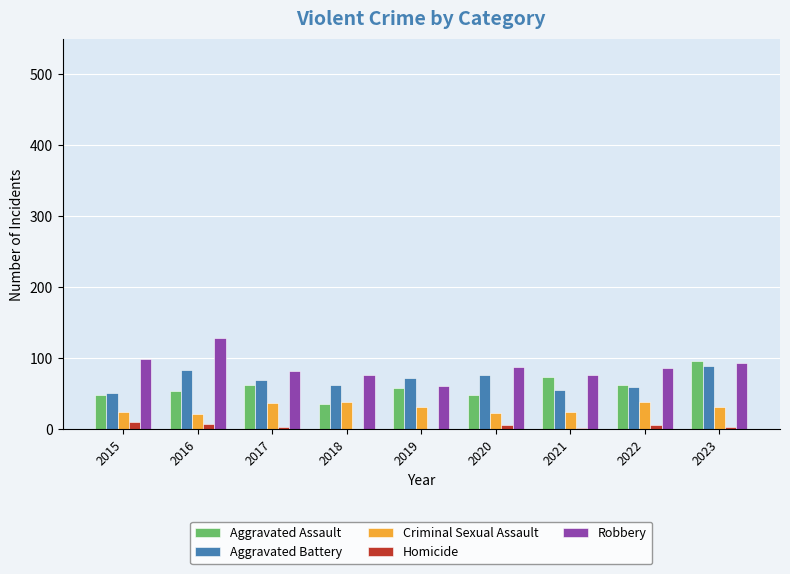

True or false: Robbery has a value of 38 at 2015.

False